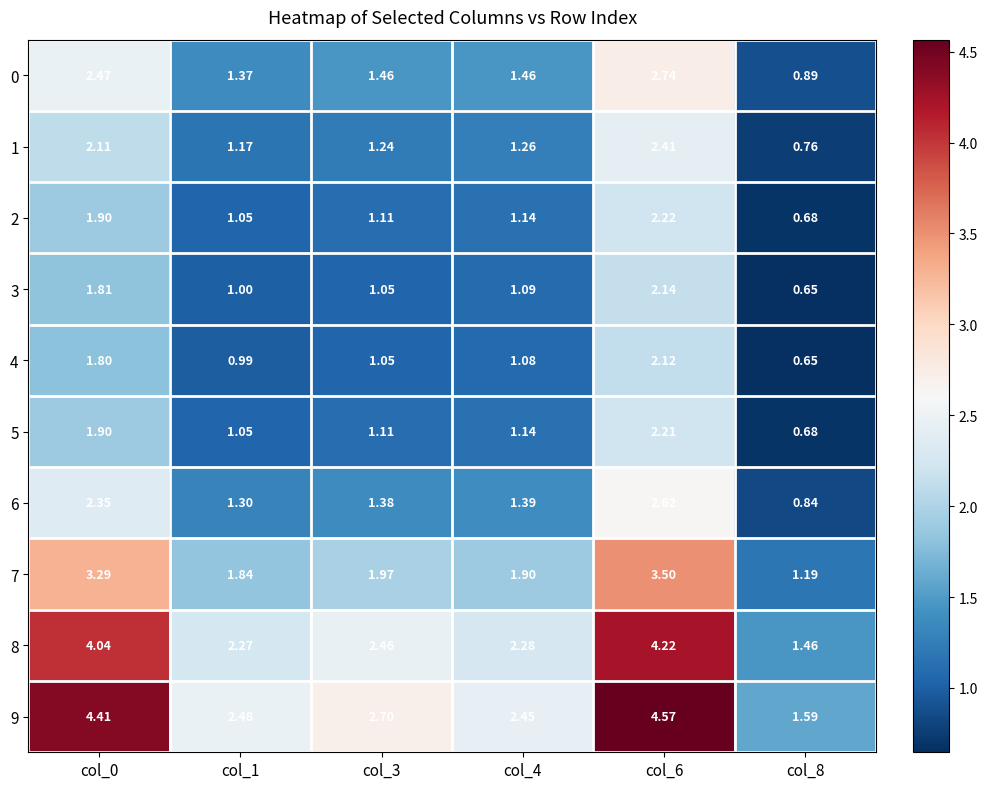

Rank the series by their maximum value, from highest to lowest.

9, 8, 7, 0, 6, 1, 2, 5, 3, 4